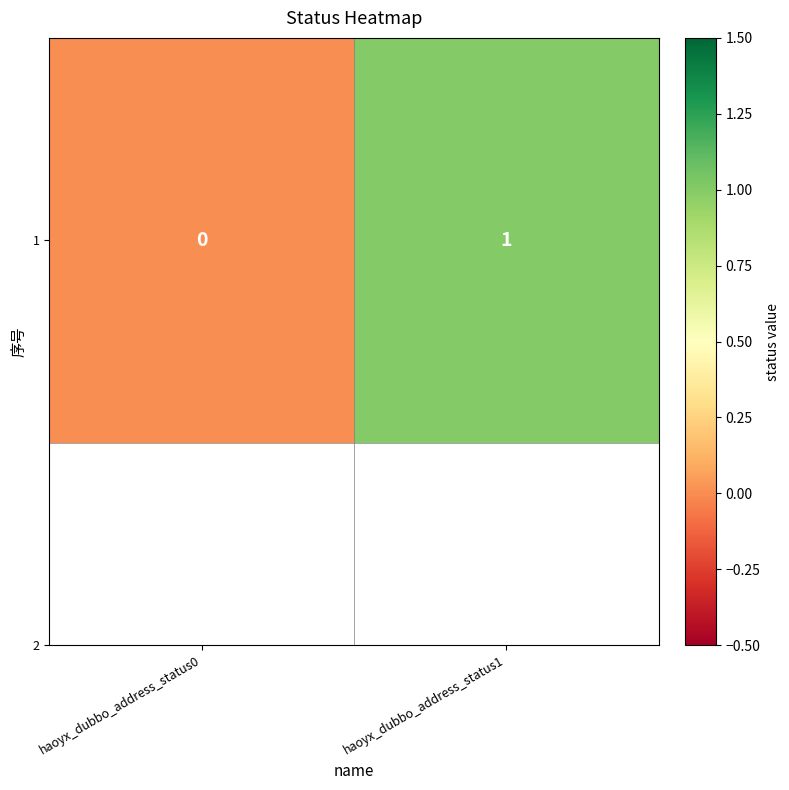

The value at haoyx_dubbo_address_status0 is 0. True or false?

True